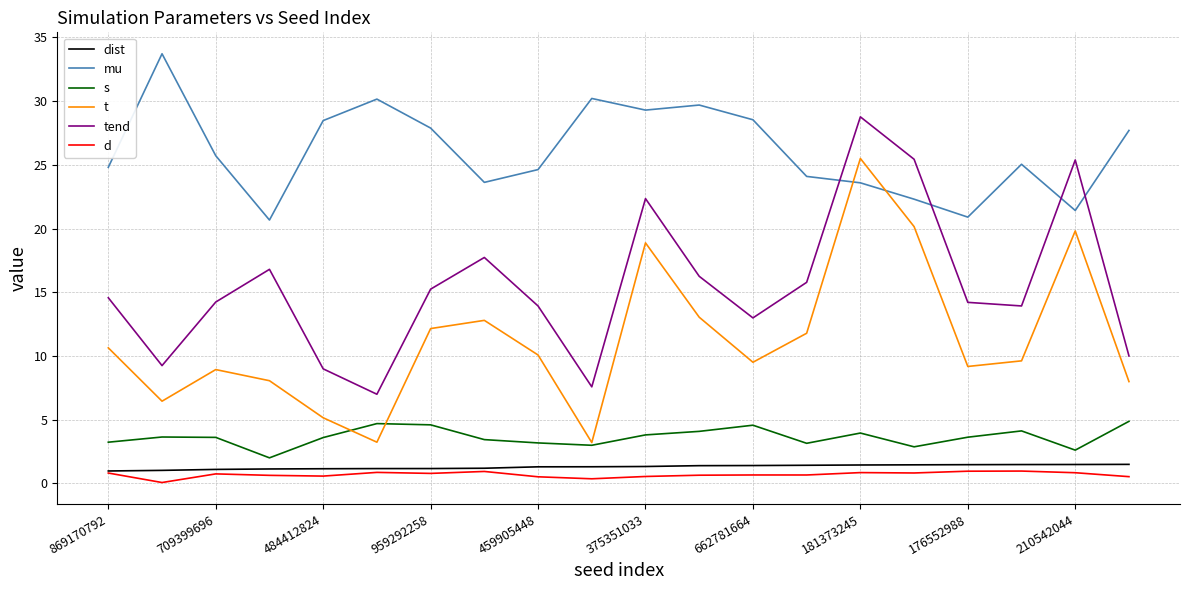

Which series has the largest range (max minus min)?

t